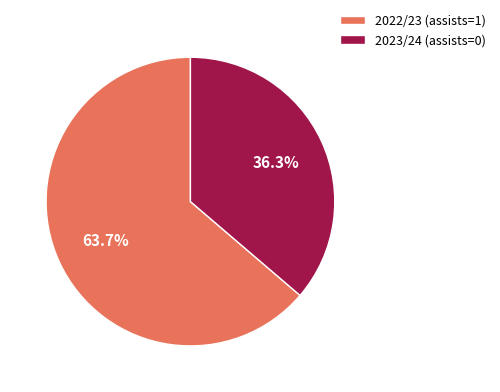

Which has a higher value, 2023/24 (assists=0) or 2022/23 (assists=1)?

2022/23 (assists=1)